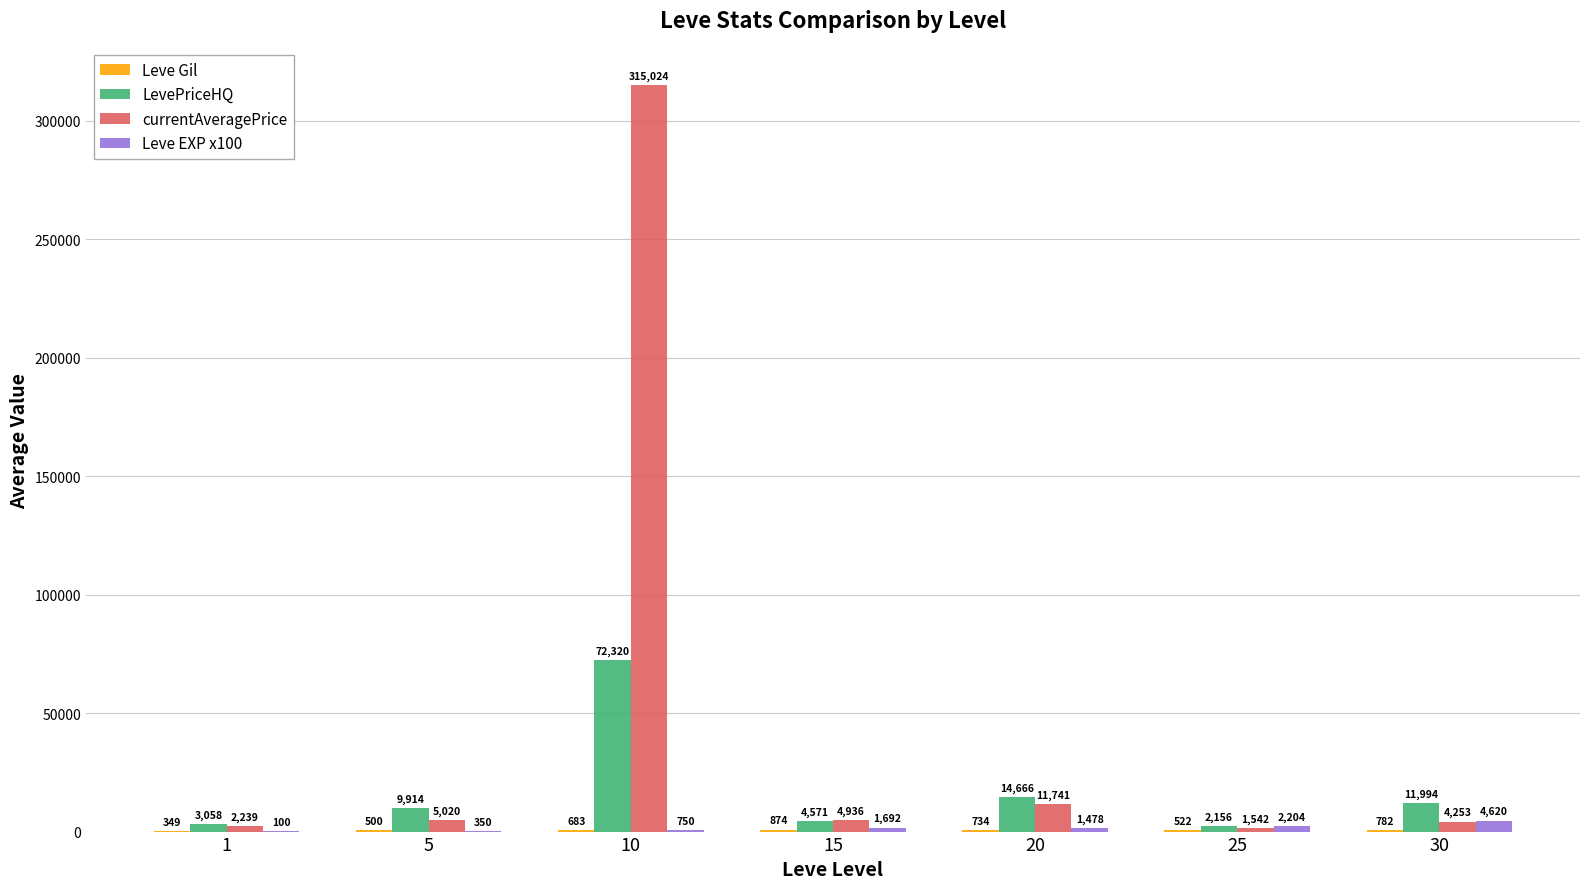

Which series changed the most between 10 and 25?

currentAveragePrice